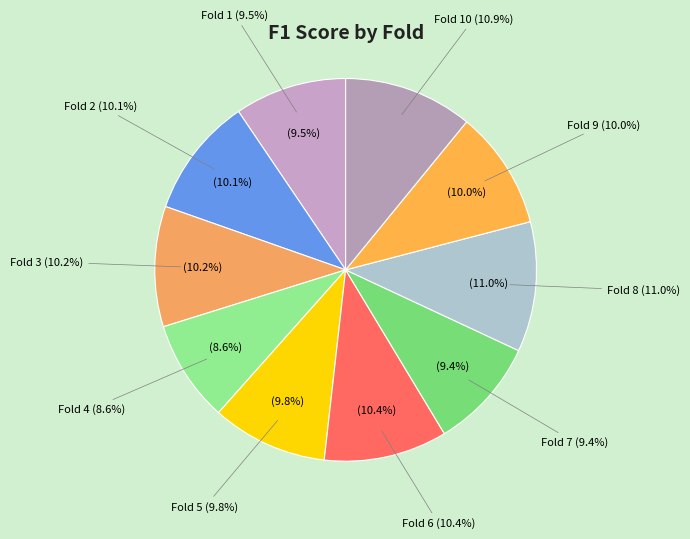

Which slice is the smallest?

Fold 4